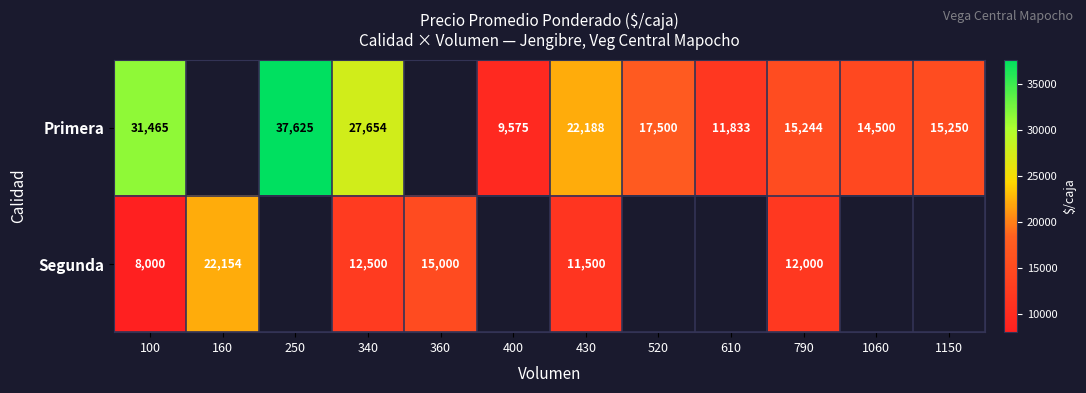

Which label corresponds to the smallest value in the chart?

100